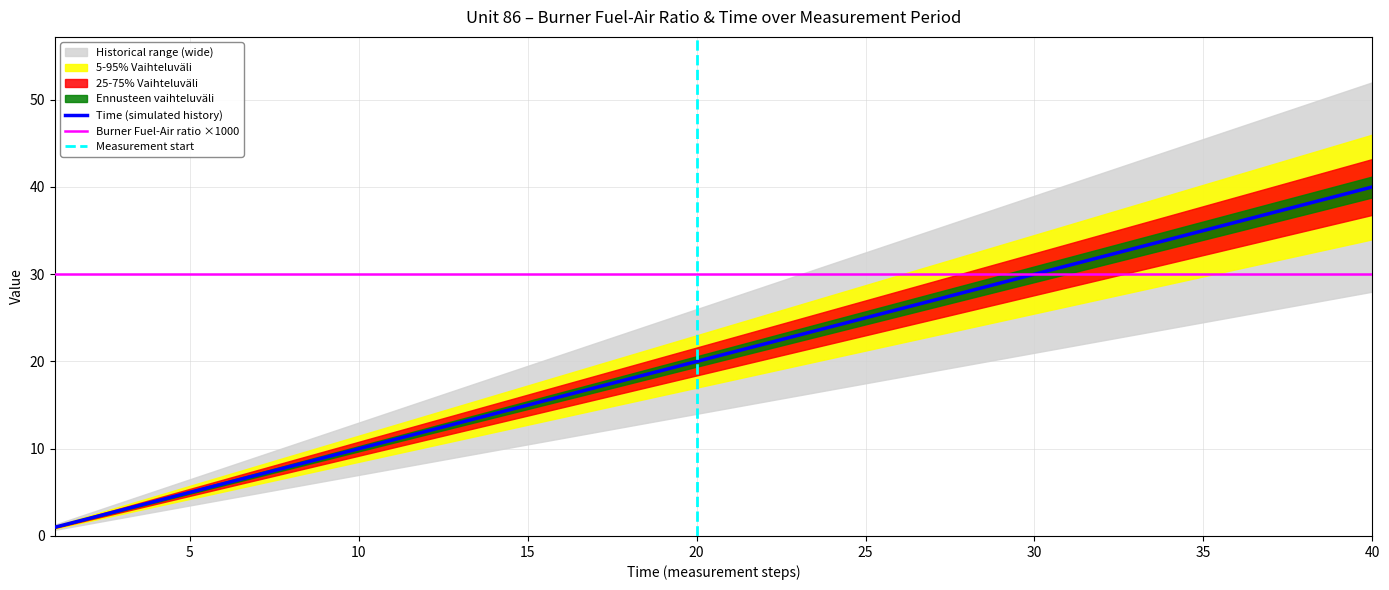

What is the value of the 26th point from the left?

26